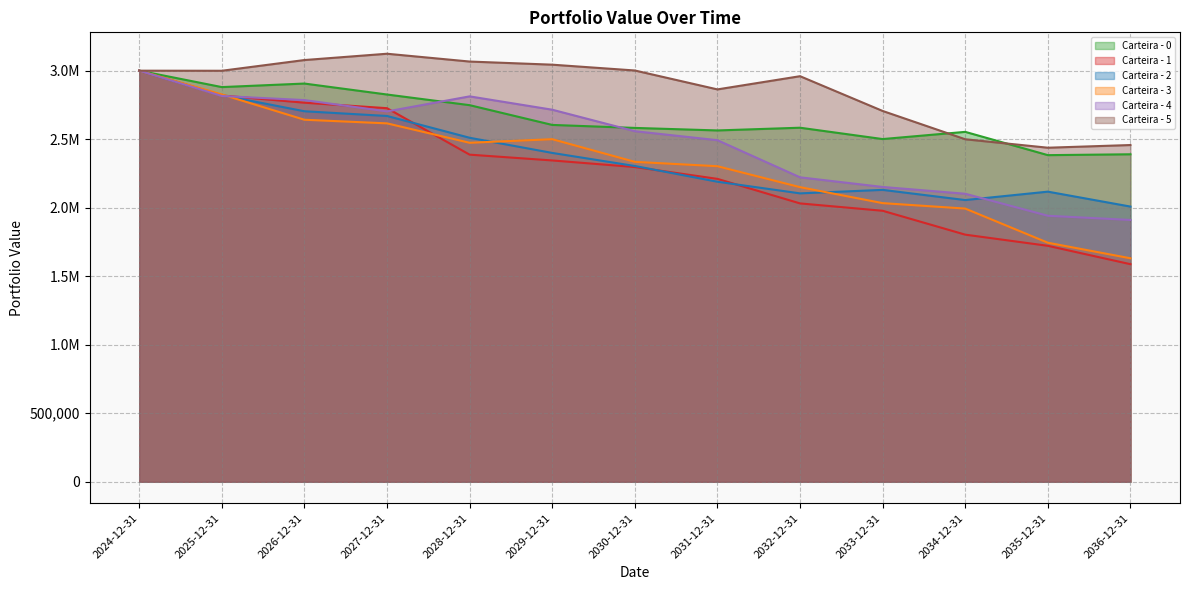

At which label does Carteira - 3 reach its minimum?

2036-12-31